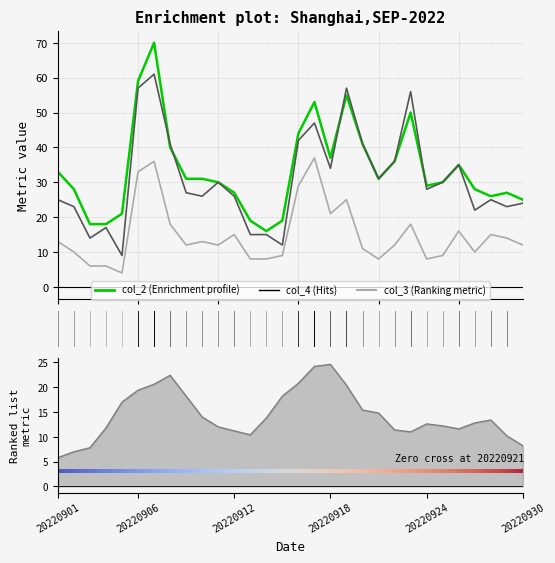

Which series has the widest spread of values?

col_2